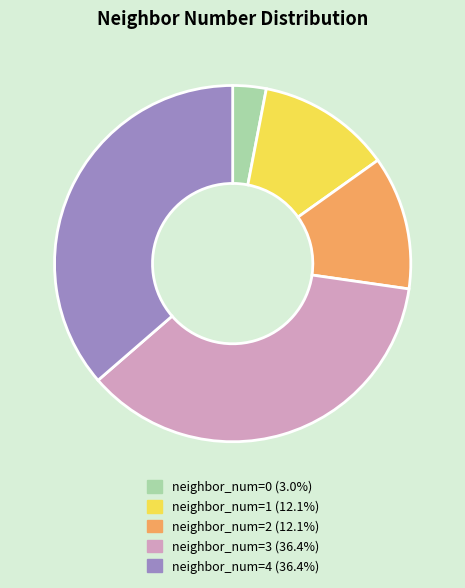

Does any single category account for the majority?

No